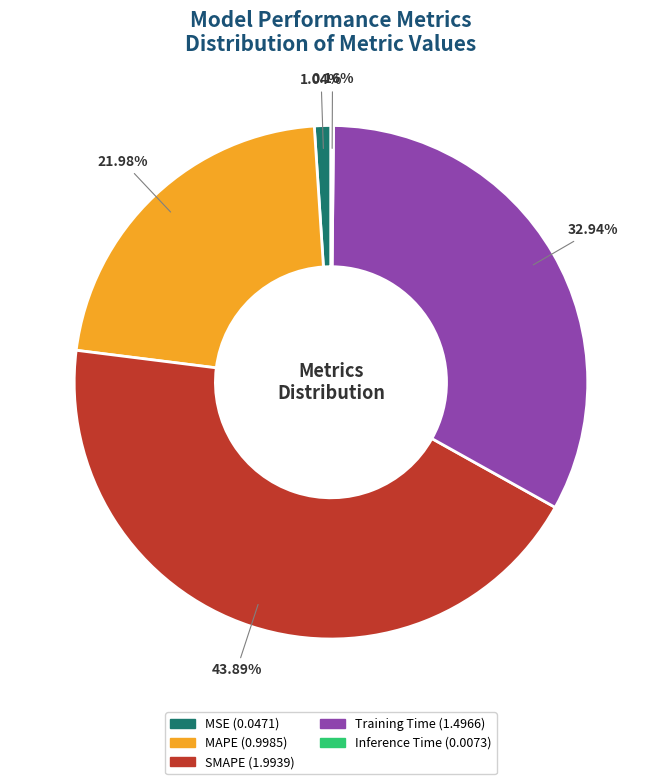

What is the ratio of the value at SMAPE to the value at Training Time?

1.3